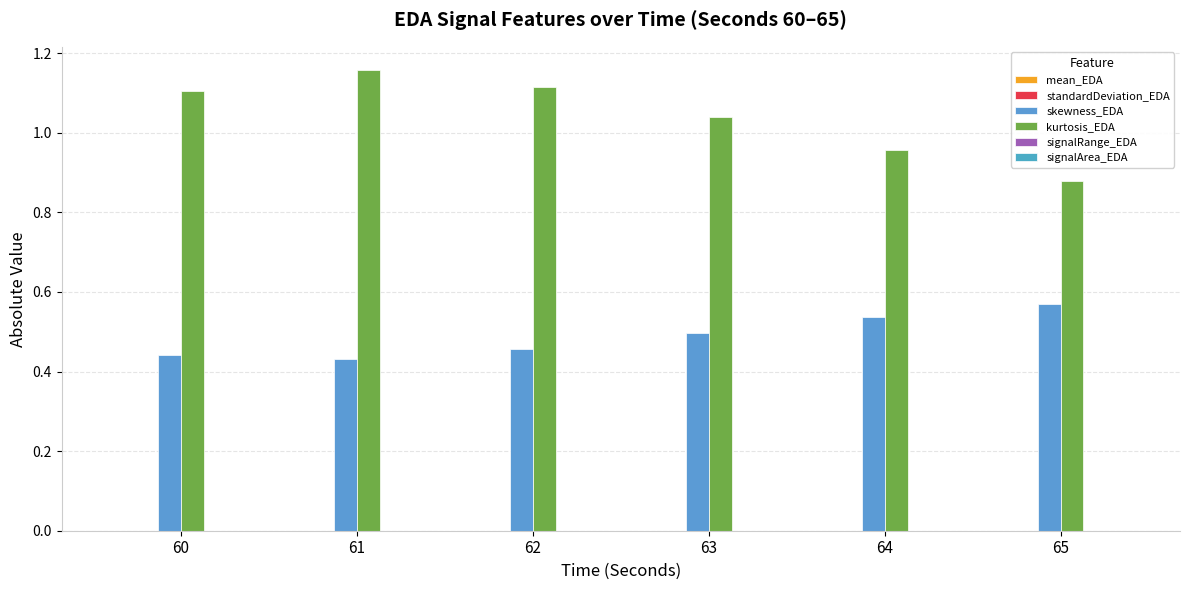

At which category does the chart reach its minimum across all series?

65